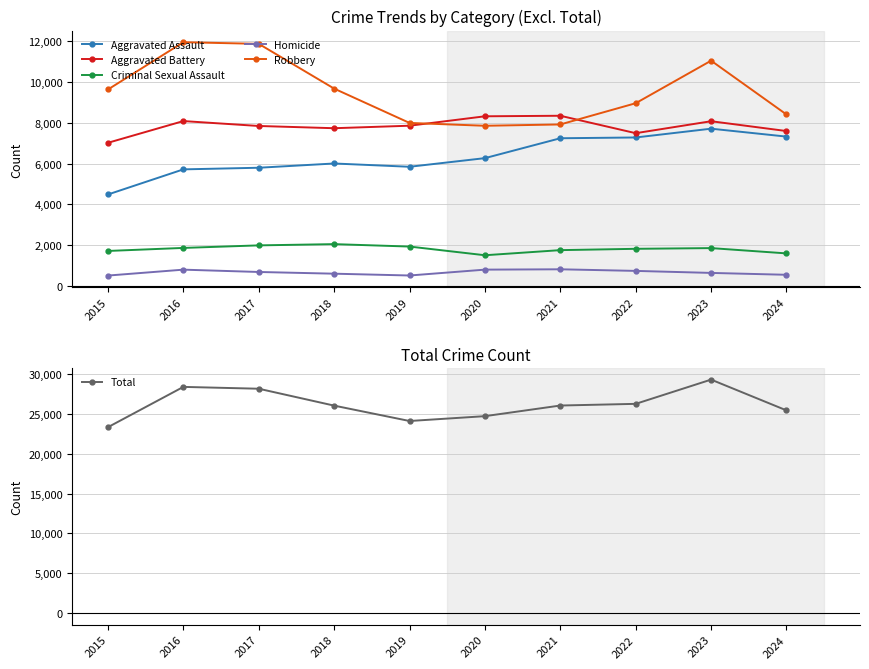

What is the difference between the maximum and minimum values in the Robbery series?

4105